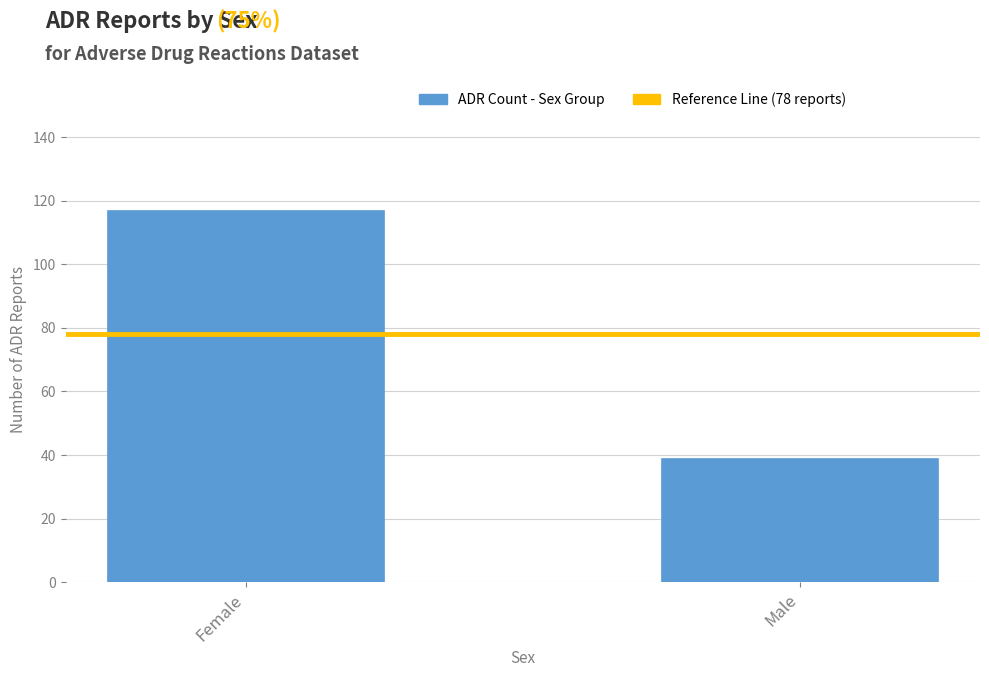

What is the value of the 1st bar from the left?

117